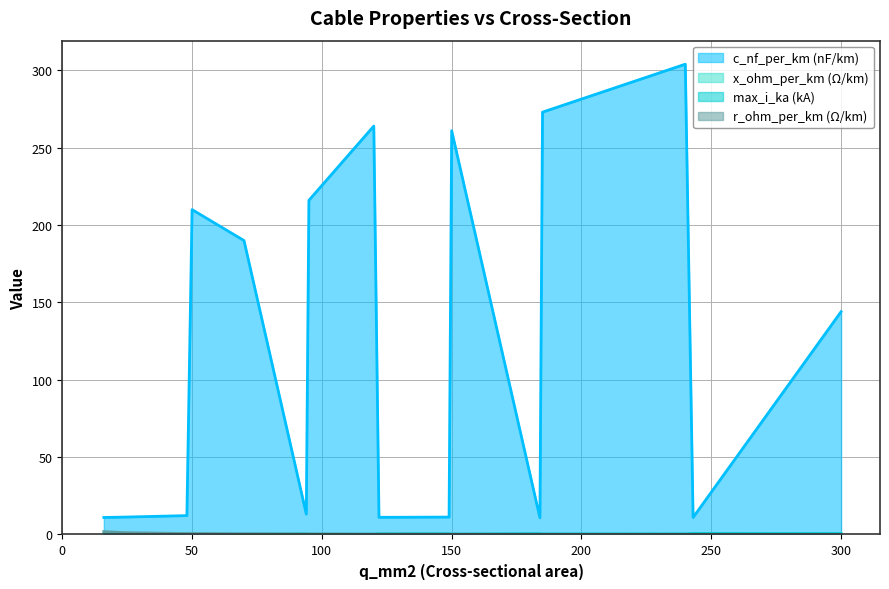

How many series are shown in this chart?

4